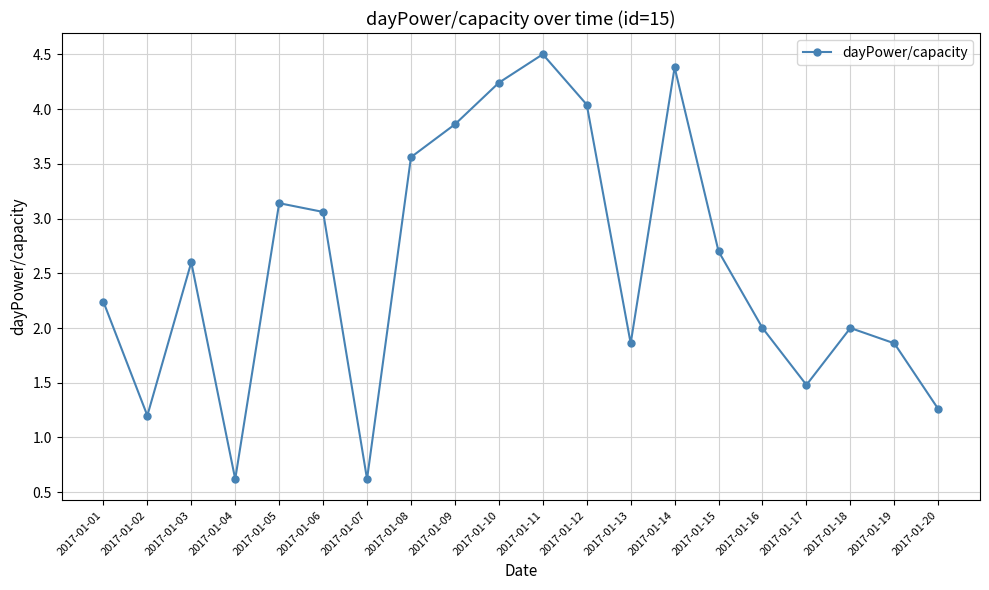

What is the sum of all values?

51.2